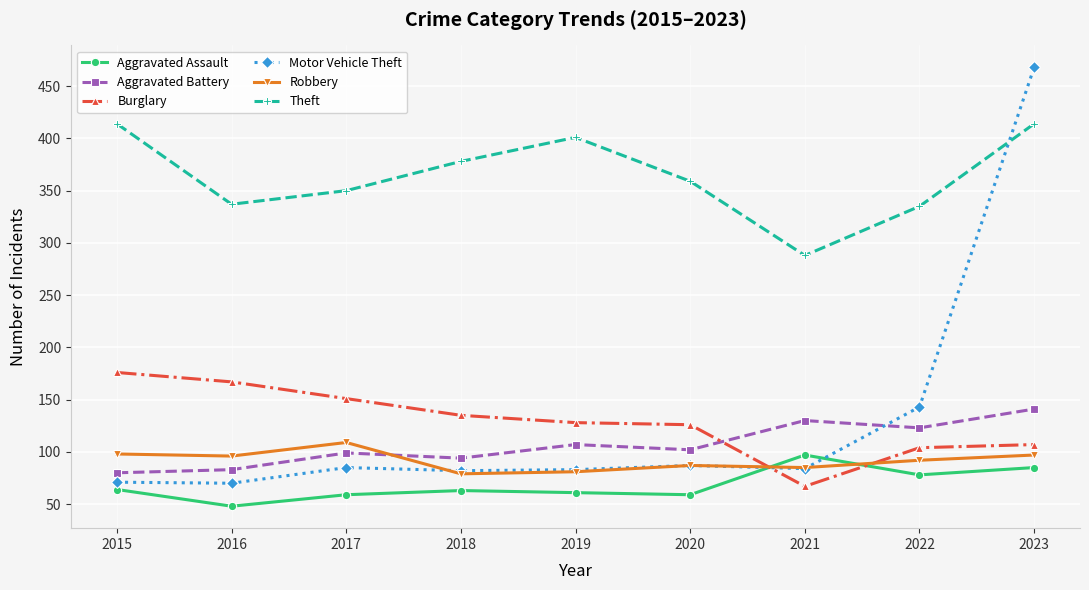

True or false: Aggravated Assault has more than 0 points higher than both neighbors.

True